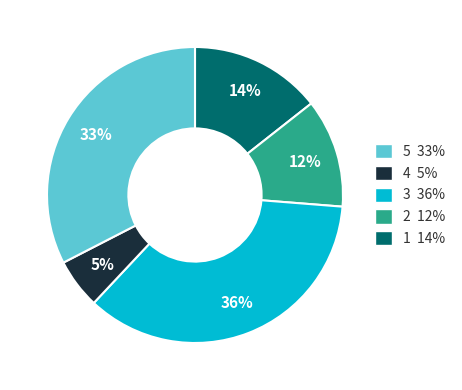

Is there any slice that represents more than half of the pie?

No